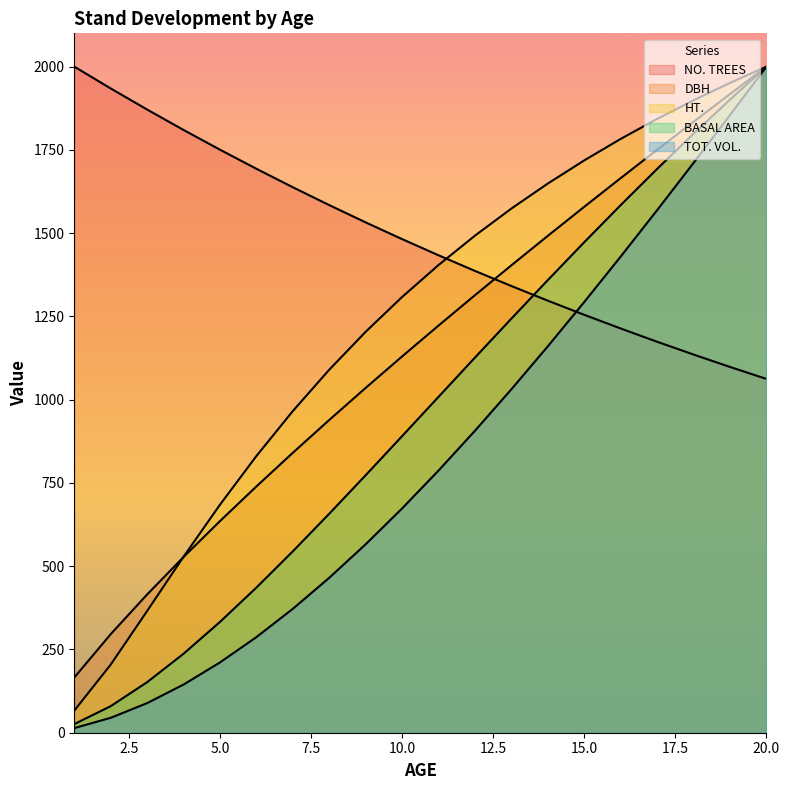

What is the value of the NO. TREES point at the 12th from the left?

1386.6